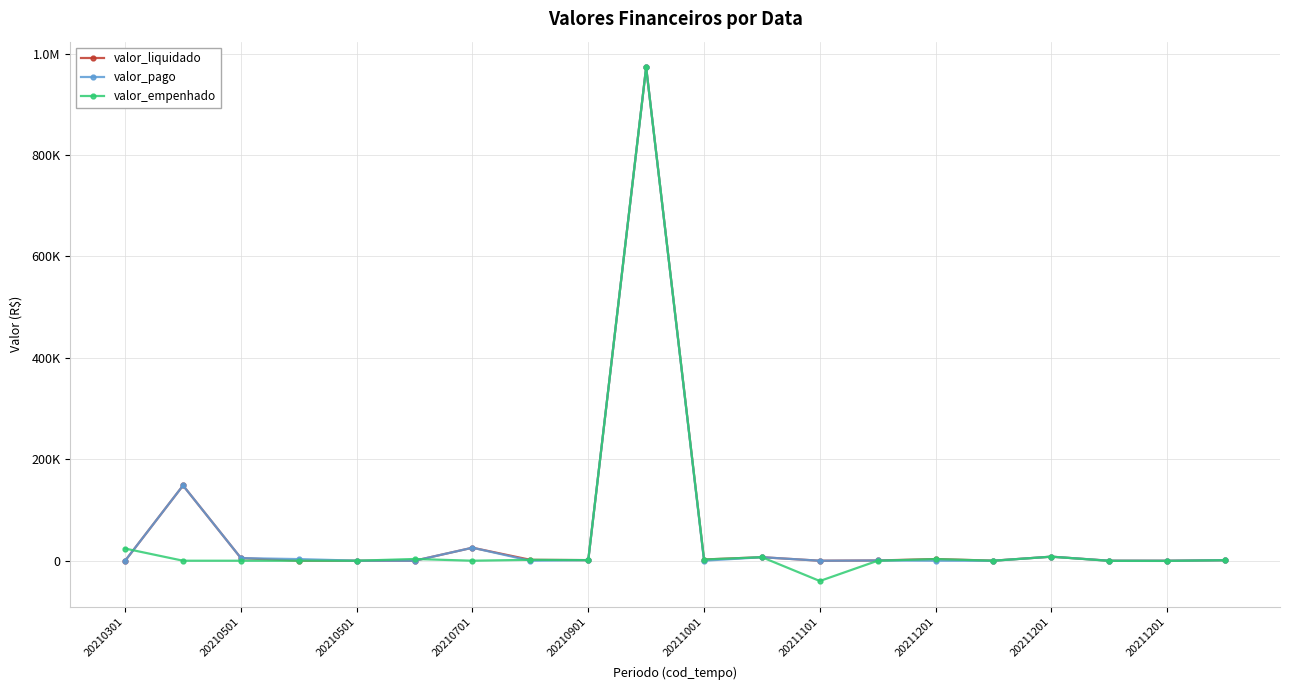

Does the chart have visible grid lines?

Yes